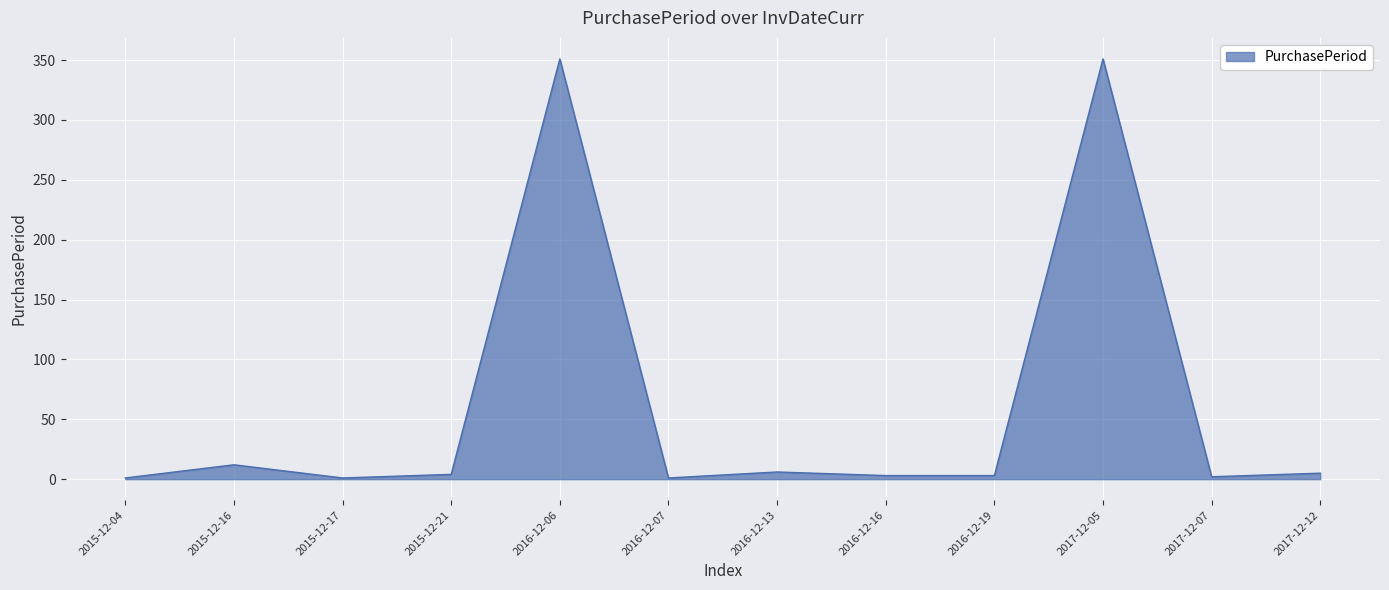

True or false: the data shows 5 at 2017-12-12.

True